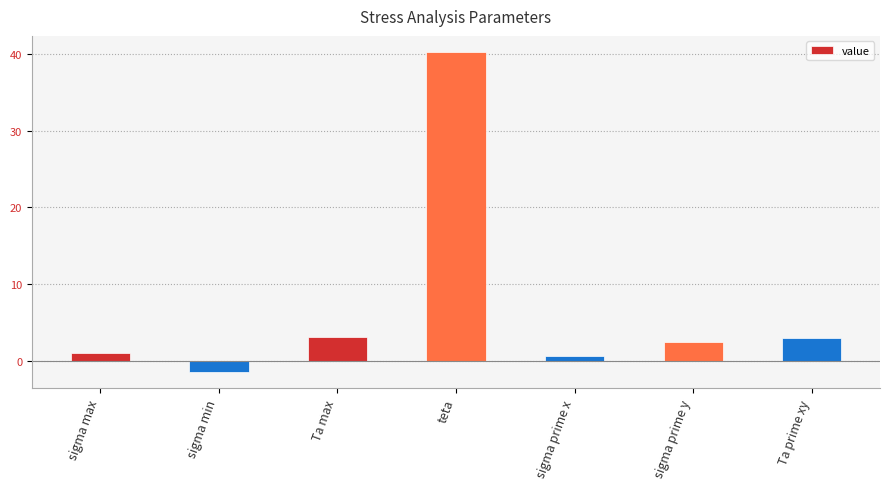

What is the greatest value displayed?

40.3